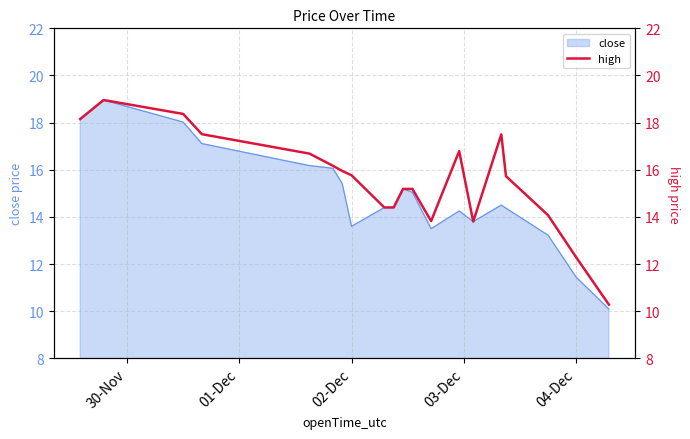

The close series shows 4.2 at 02-Dec. True or false?

False